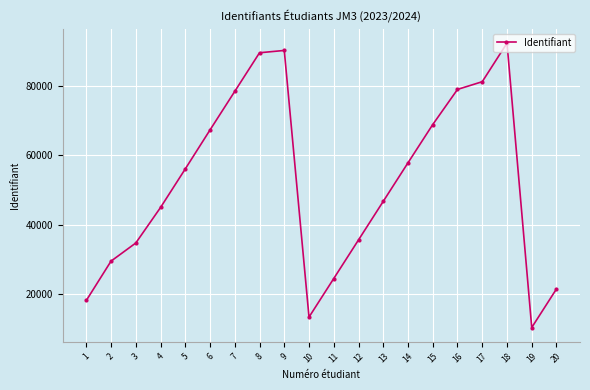

Reading right to left, what are all the values shown in this chart?

20=21567	19=10456	18=92345	17=81234	16=79012	15=68901	14=57890	13=46789	12=35678	11=24567	10=13456	9=90234	8=89567	7=78456	6=67345	5=56123	4=45012	3=34789	2=29567	1=18234